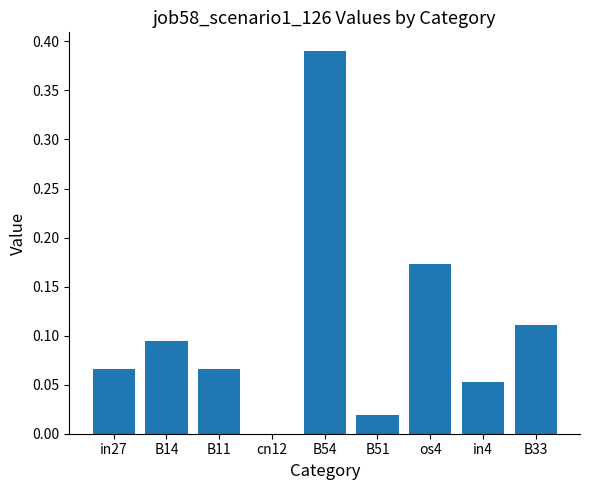

True or false: the data shows 0.6 at B54.

False